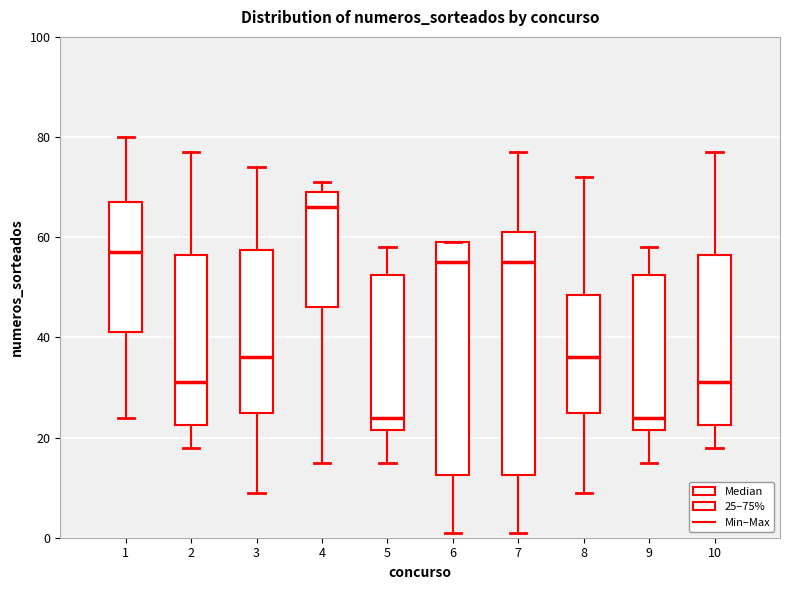

Where does the median line of the box at x = 9 sit on the y-axis? The values are not printed on the chart, so give them approximately, as read against the axis.

24